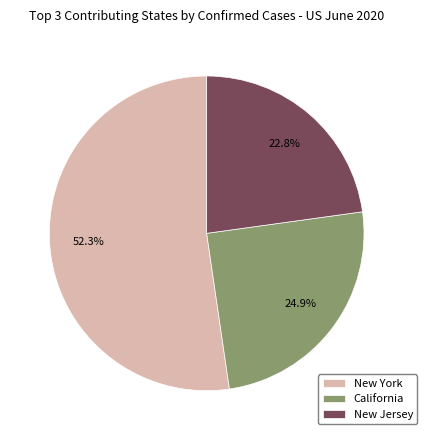

Does New York represent more than half of the total?

Yes